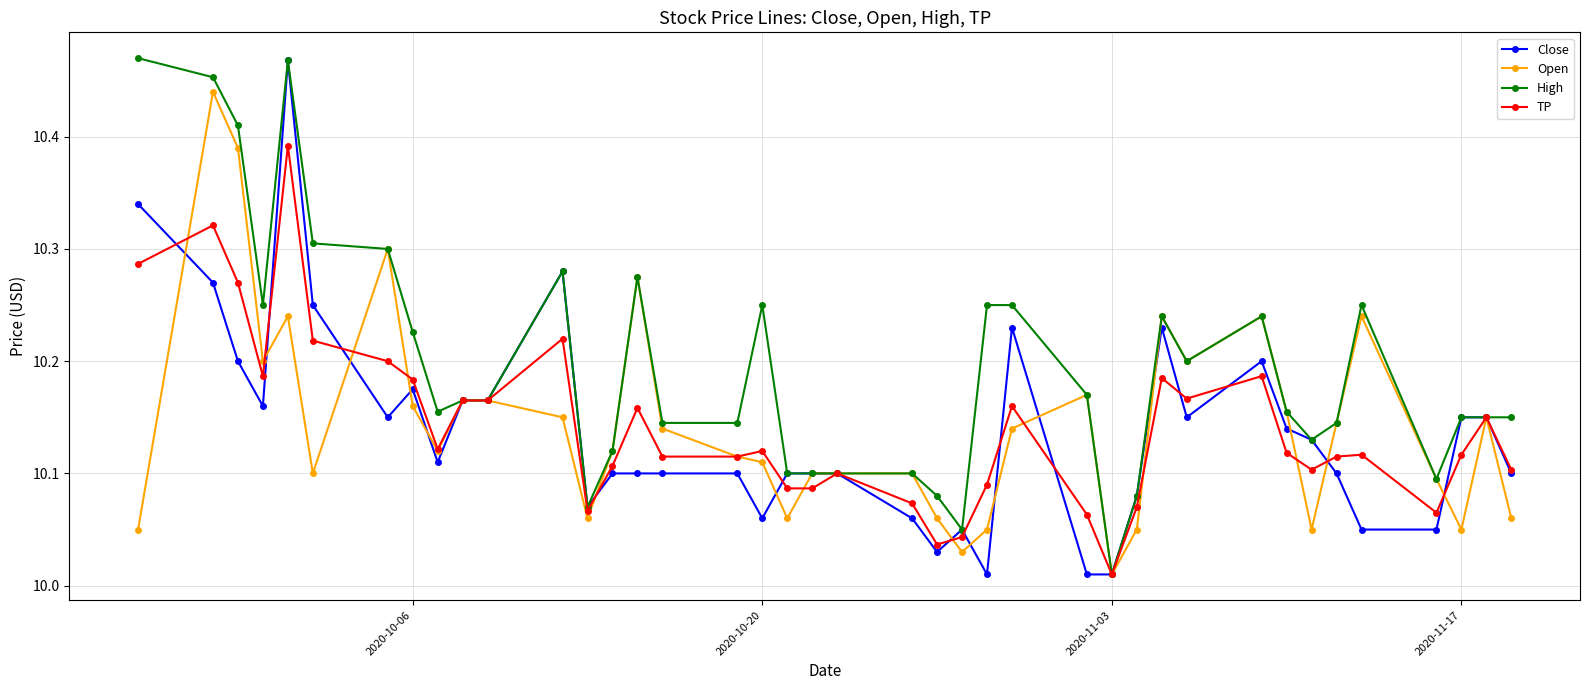

At how many categories does at least one series exceed 10?

40